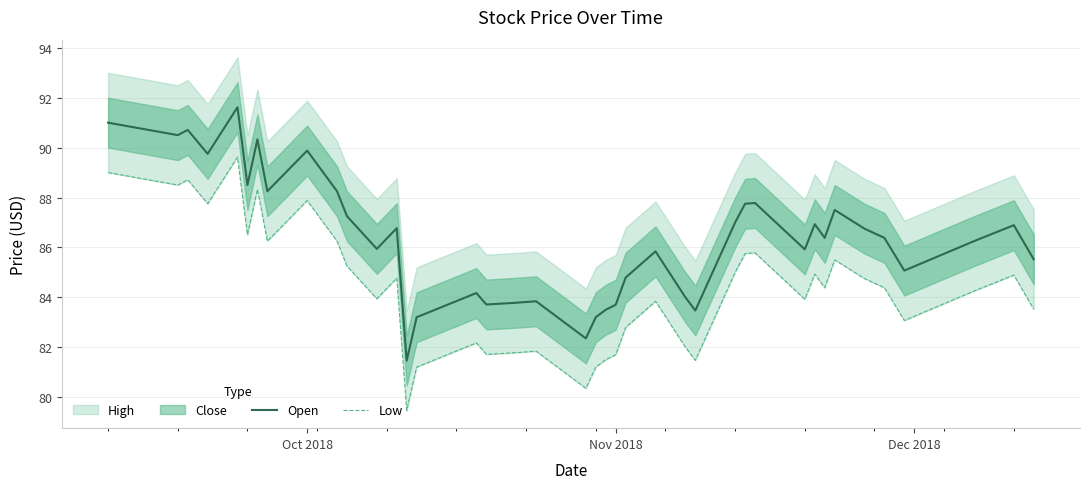

What is the maximum value for Open?

91.6